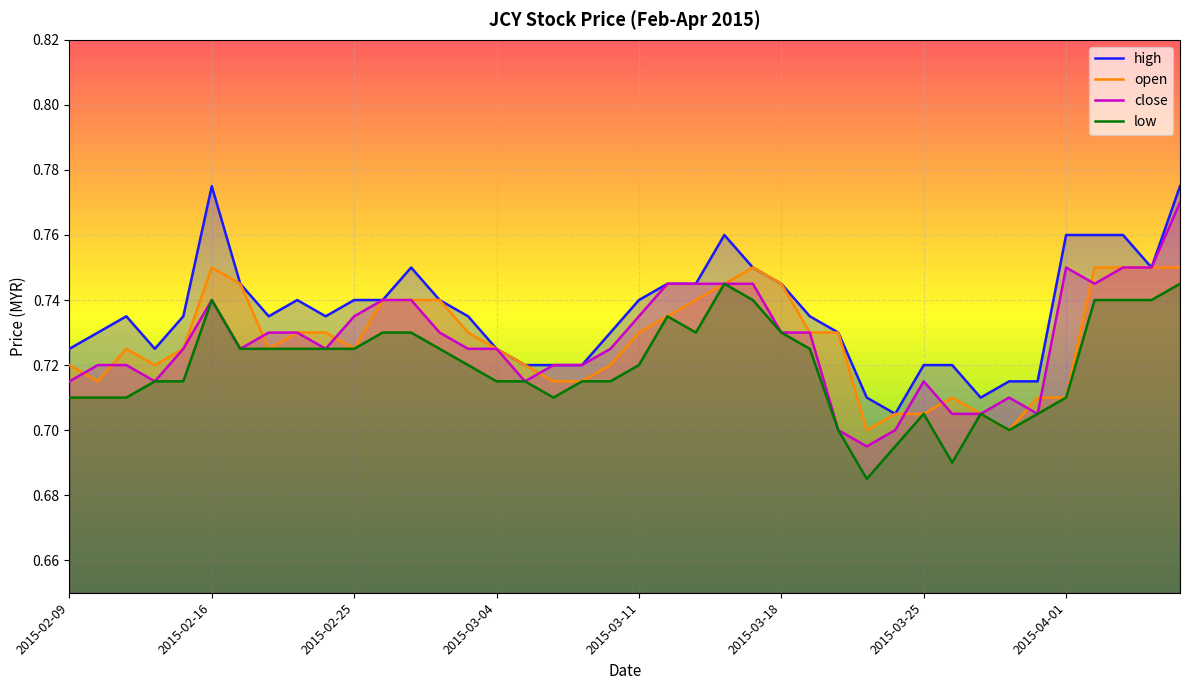

Does the chart display data point markers on the line(s)?

No